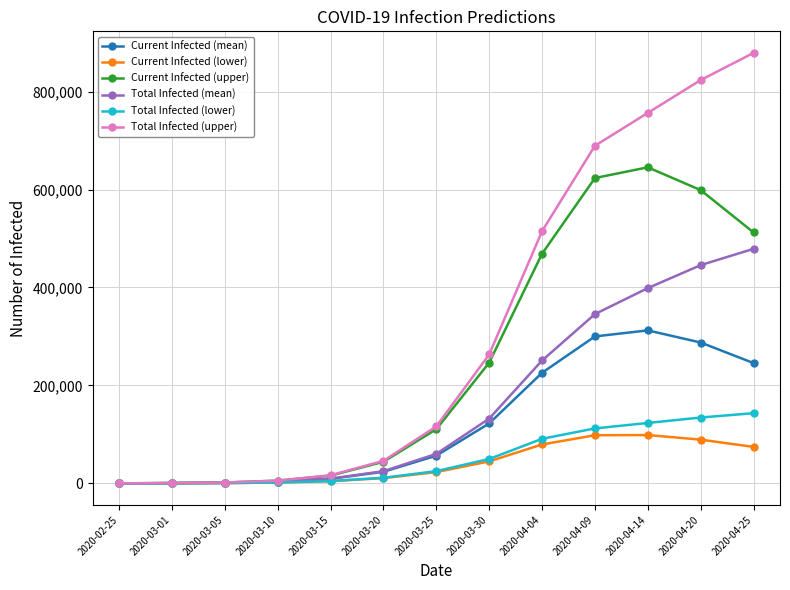

Which series has the widest spread of values?

Total Infected (upper)